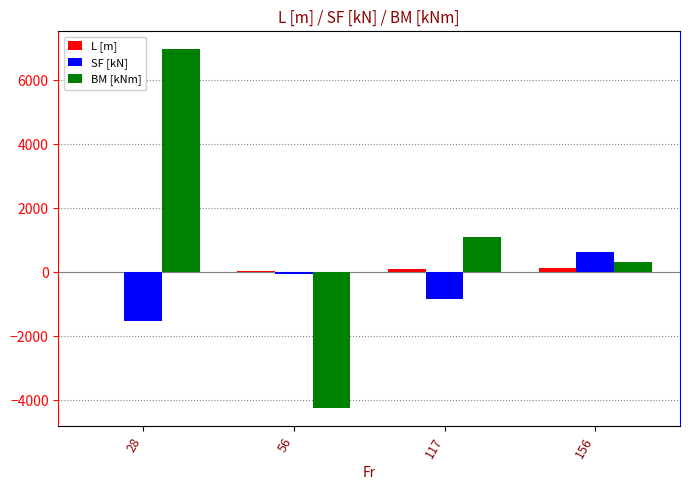

Are the bars horizontal?

No